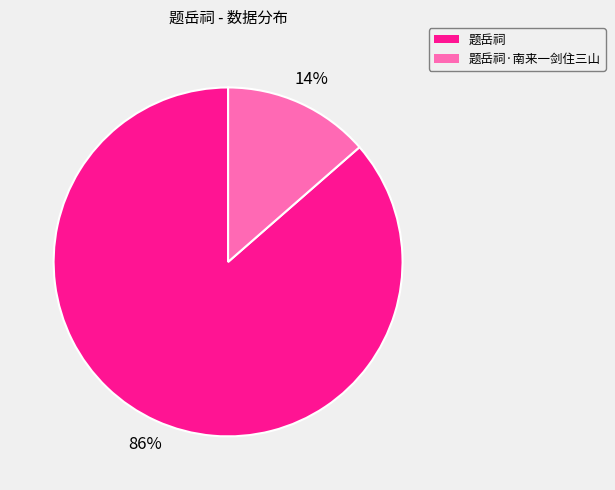

To the nearest percent, what is the combined percentage of 题岳祠·南来一剑住三山 and 题岳祠?

100%